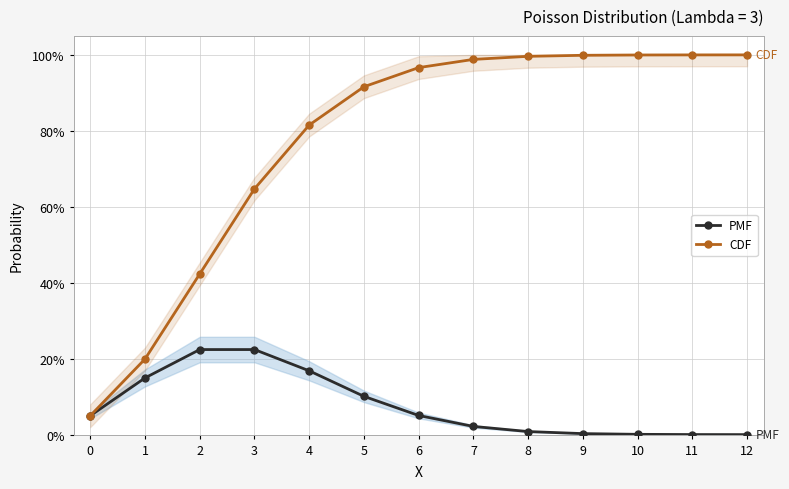

What is the value of the CDF point at the 5th from the left?

0.8